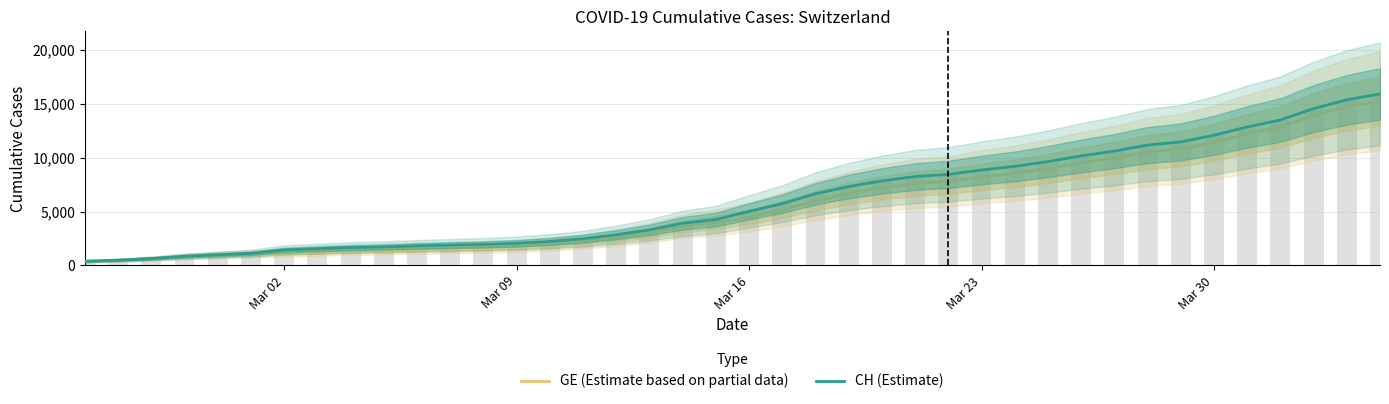

What is the maximum value shown in the chart?

15926